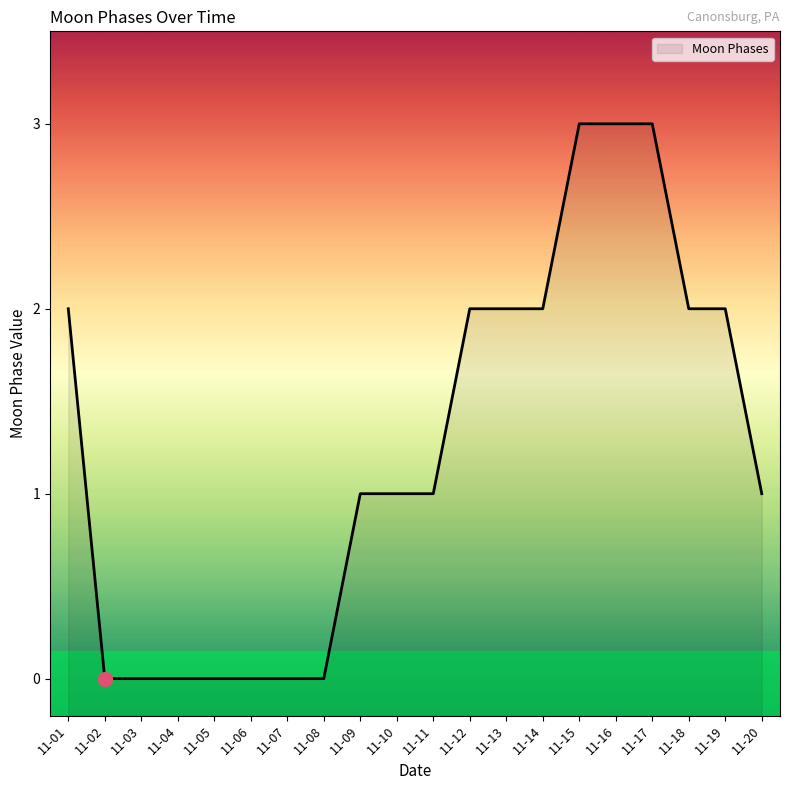

What is the difference between the maximum and second lowest values?

3